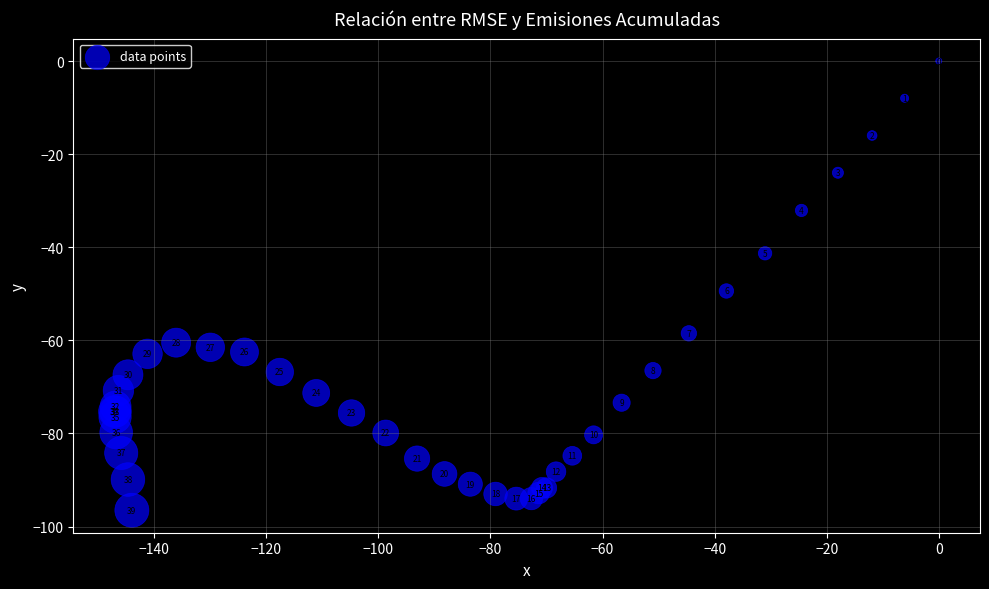

What Y value in the scatter plot is closest to -48?

-49.4